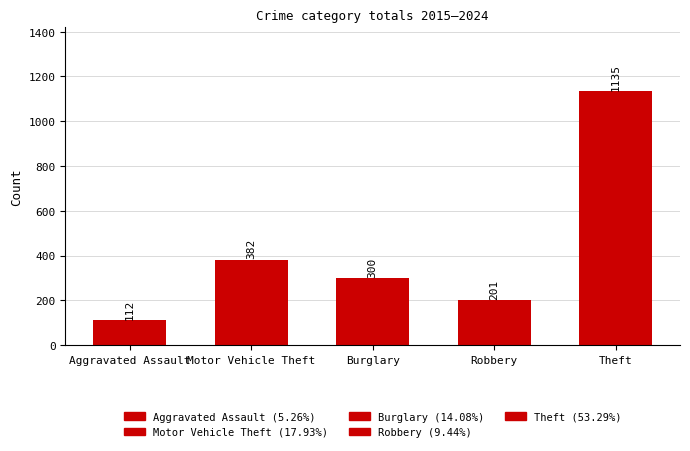

List the labels in order of value, smallest first.

Aggravated Assault, Robbery, Burglary, Motor Vehicle Theft, Theft